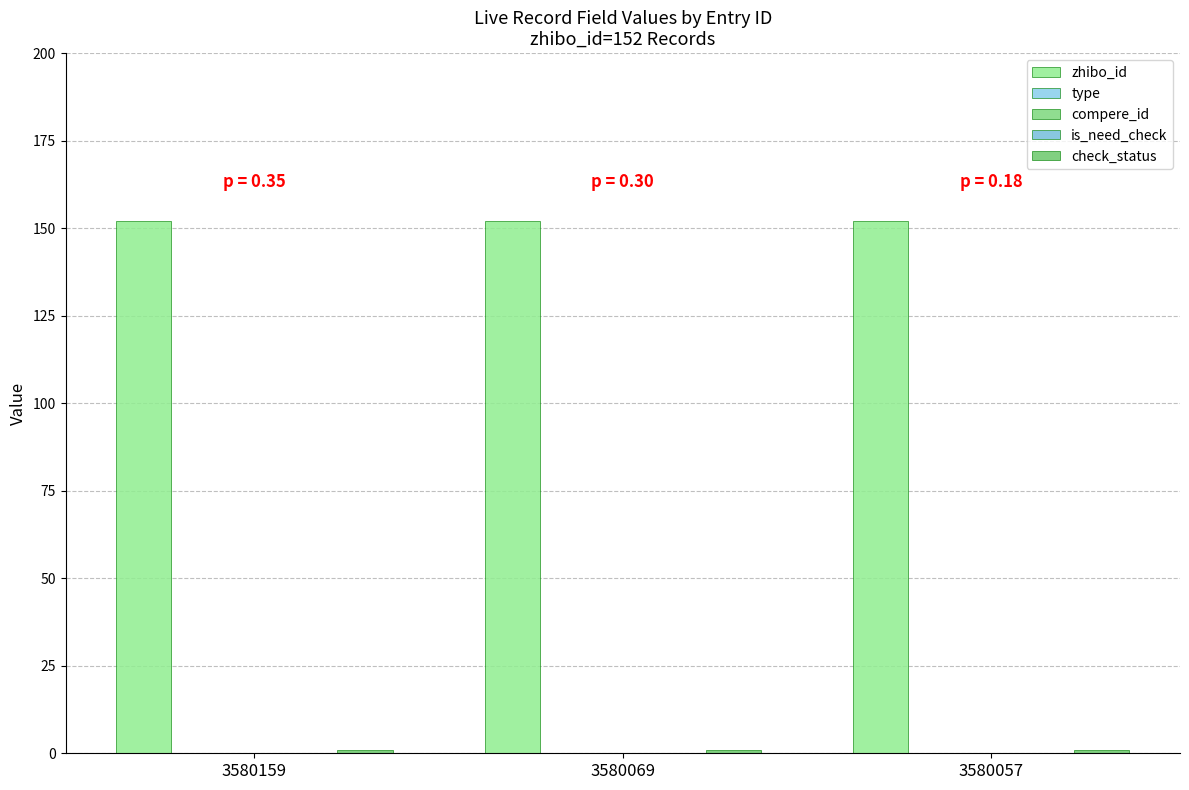

Are the bars grouped side by side (vs. stacked)?

Yes